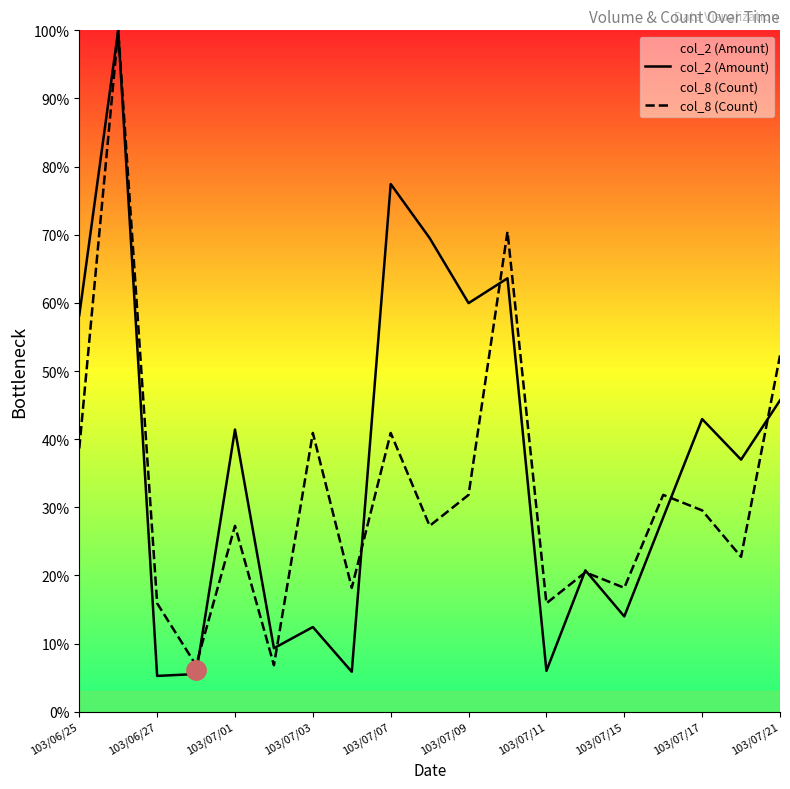

How many data points in col_8 (Count) are above 27?

11